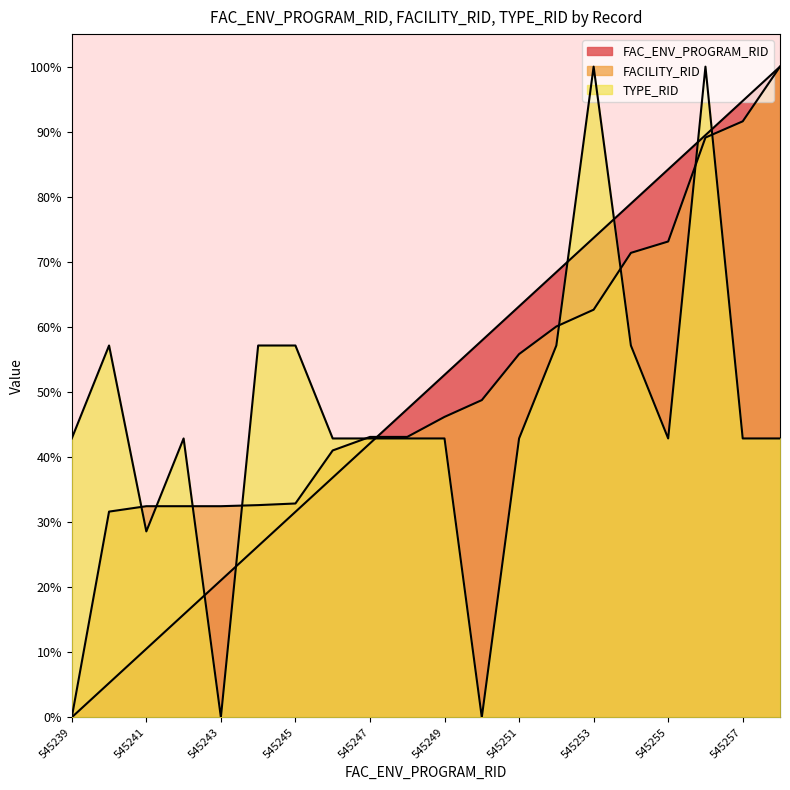

How many times do TYPE_RID and FAC_ENV_PROGRAM_RID cross each other?

7